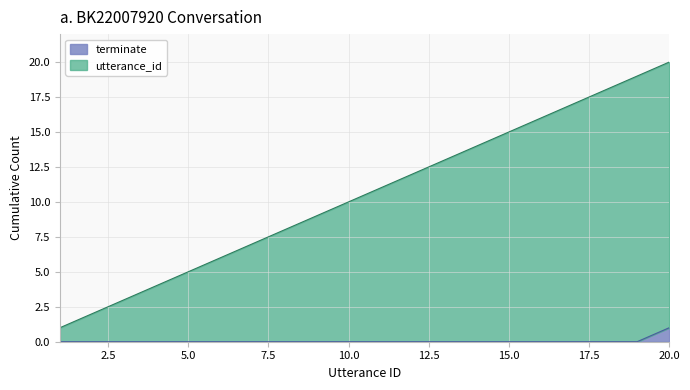

True or false: terminate and utterance_id intersect in this chart.

False